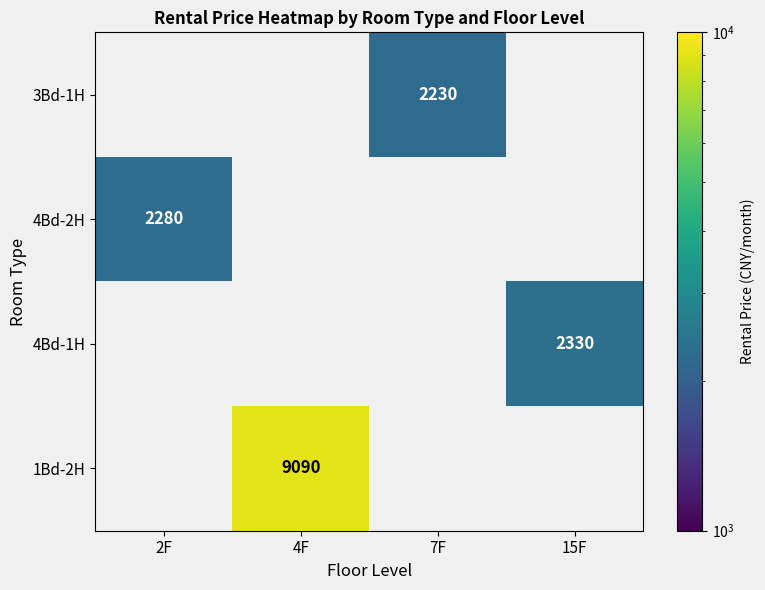

The value of 4Bd-2H at 2F is 2280. True or false?

True